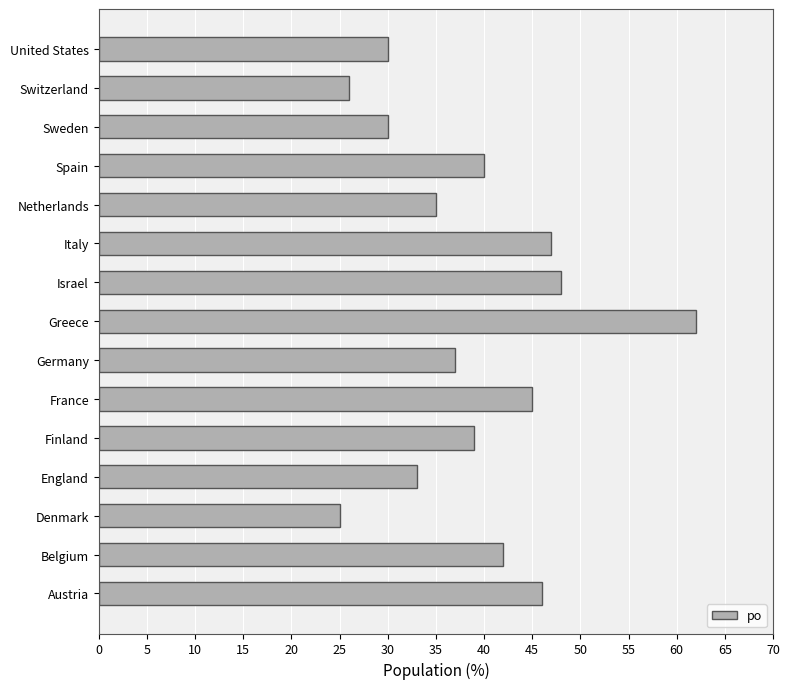

Is it true that the value at Italy is 28?

False